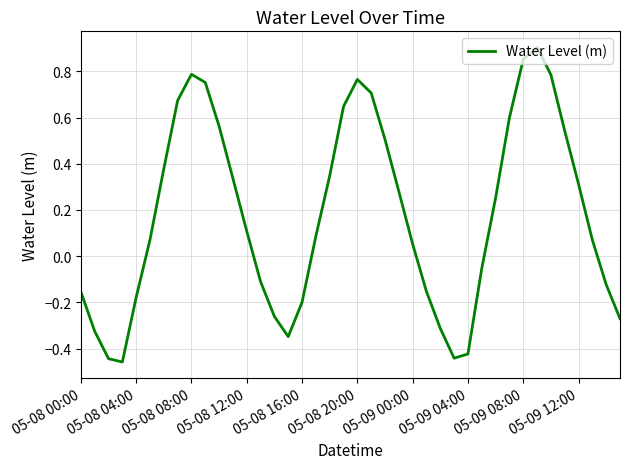

What is the difference between the maximum and minimum values?

1.4